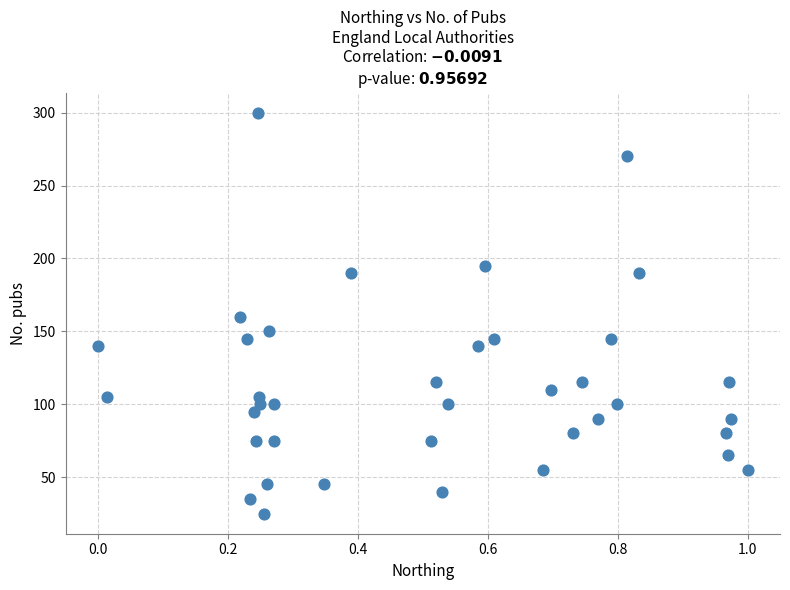

What is the range of Y values (max minus min)?

275